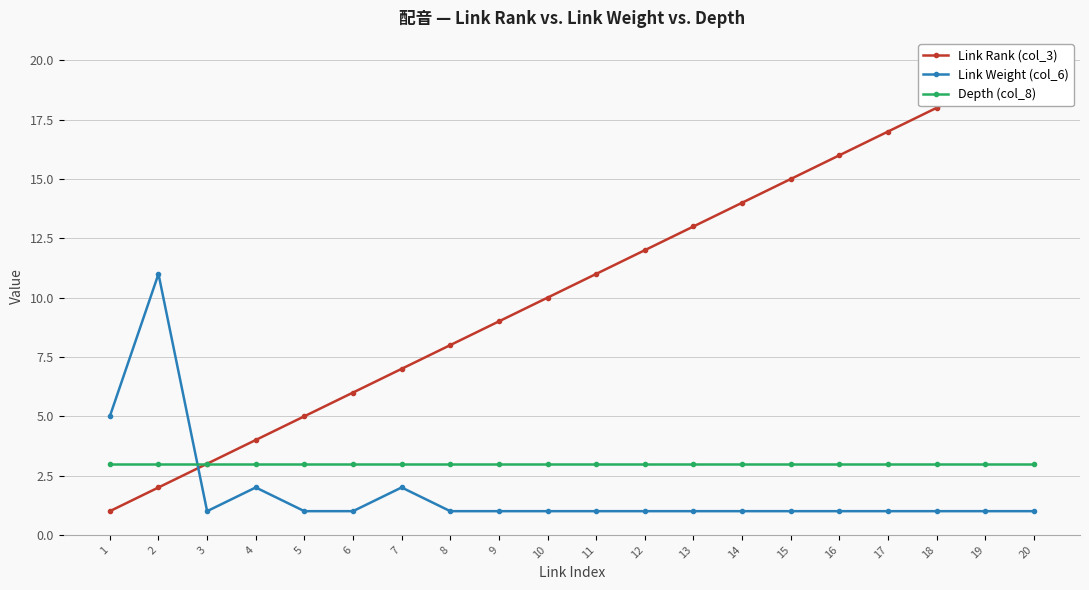

Is the value of Link Weight (col_6) at 16 greater than the value of Link Rank (col_3) at 6?

No